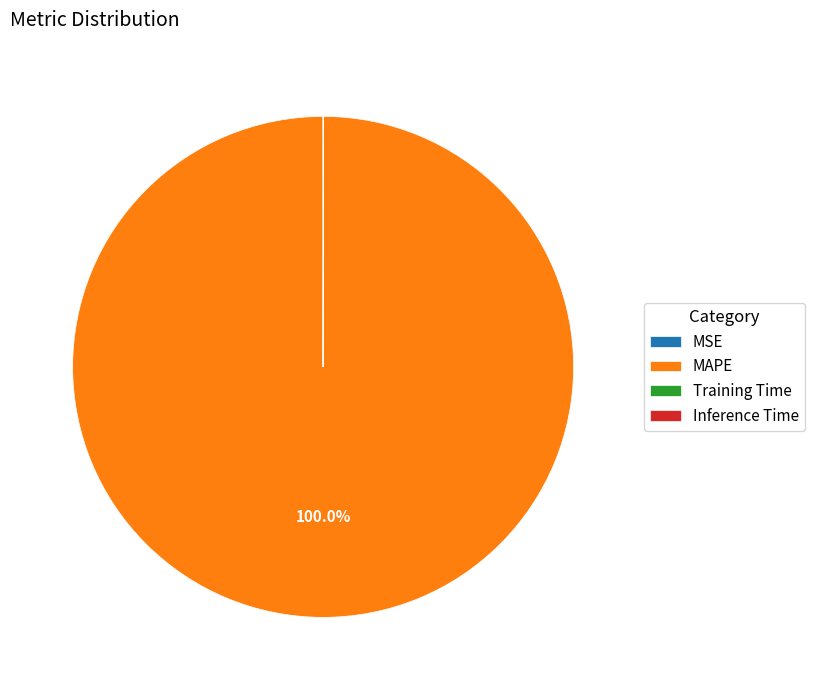

What is the largest slice in the pie chart?

MAPE